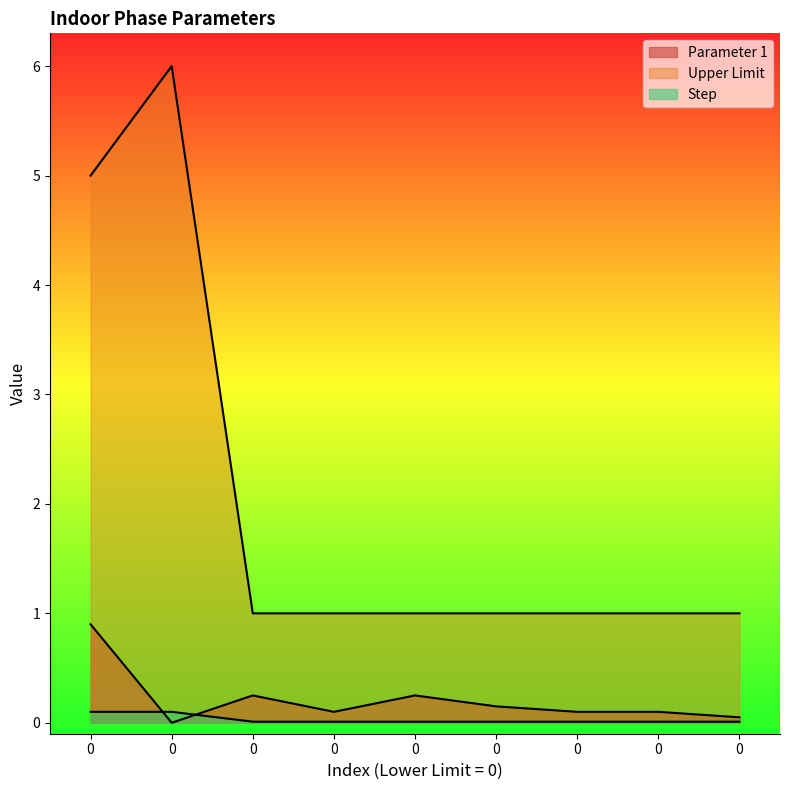

At how many categories does at least one series exceed 4?

2